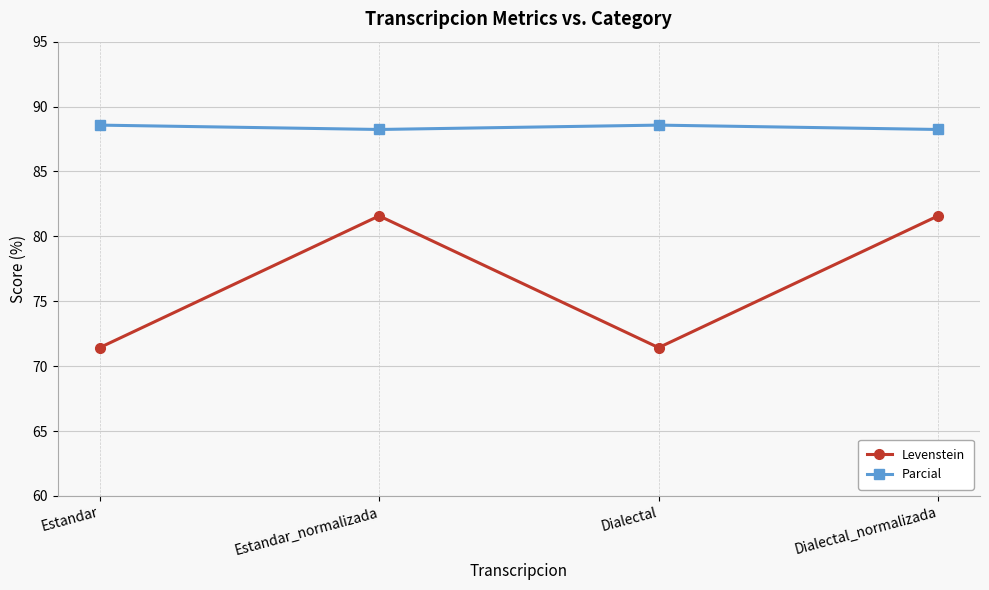

Where does the Levenstein series first go above 81?

Estandar_normalizada